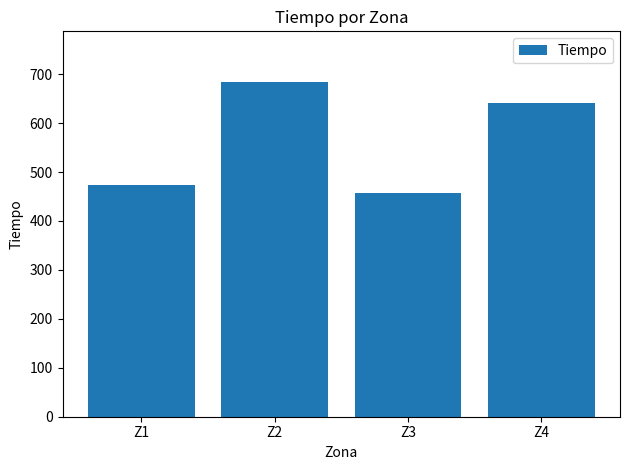

List the labels in order of value, smallest first.

Z3, Z1, Z4, Z2